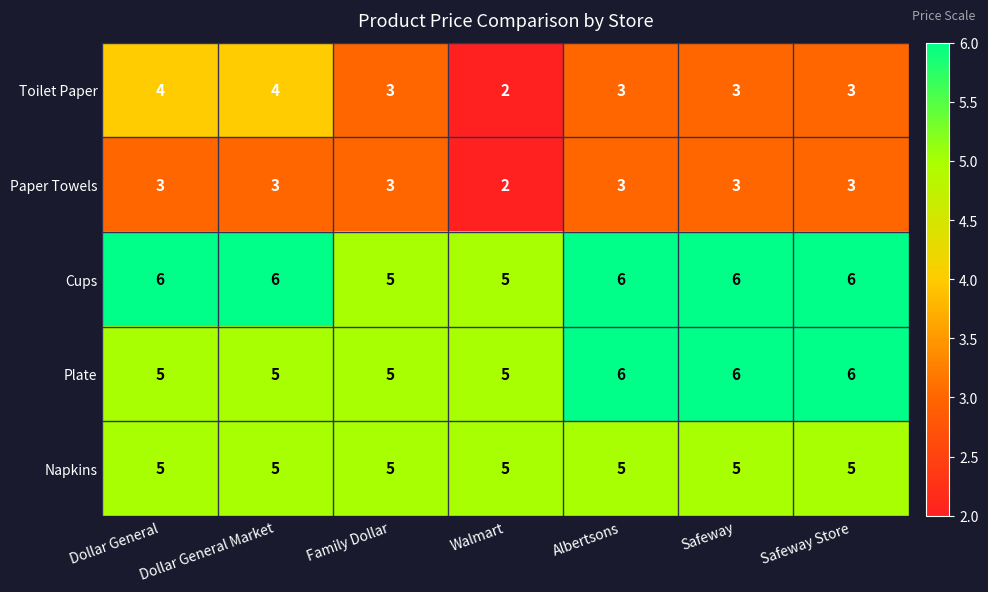

What is the approximate value of Plate at Walmart?

5